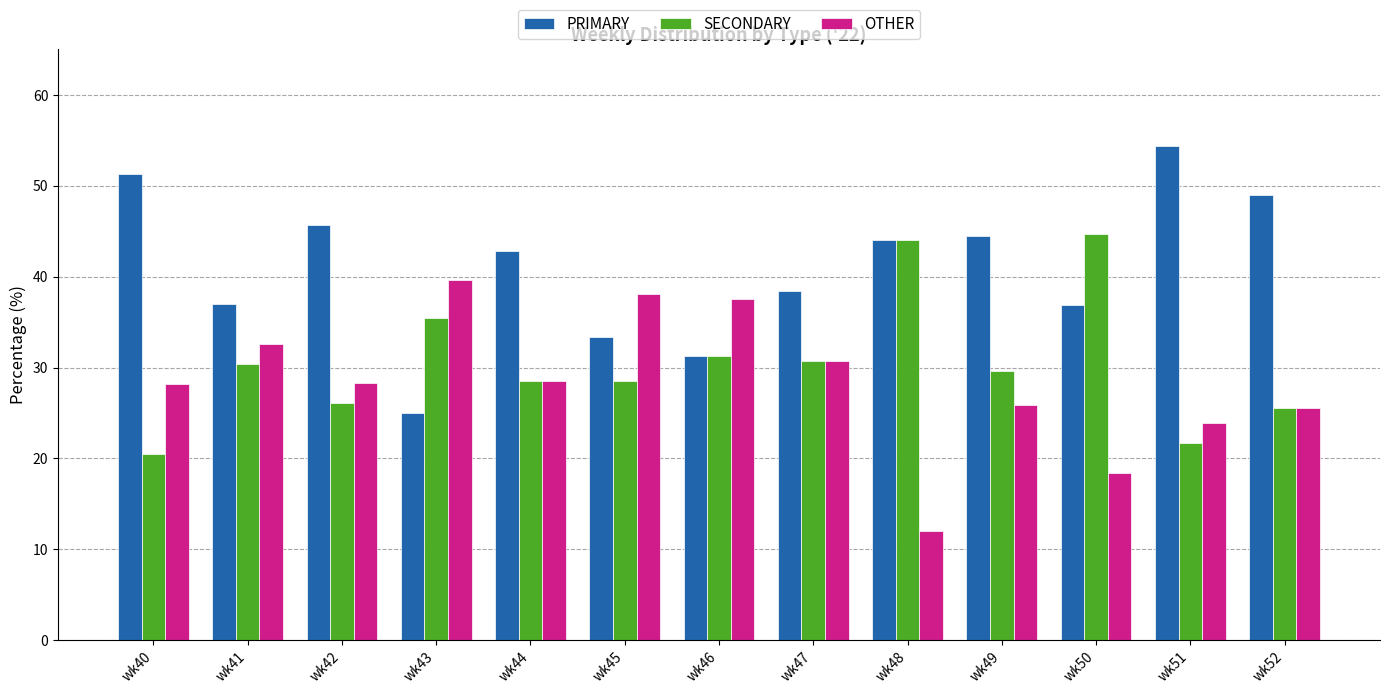

Count the number of data series in this chart.

3